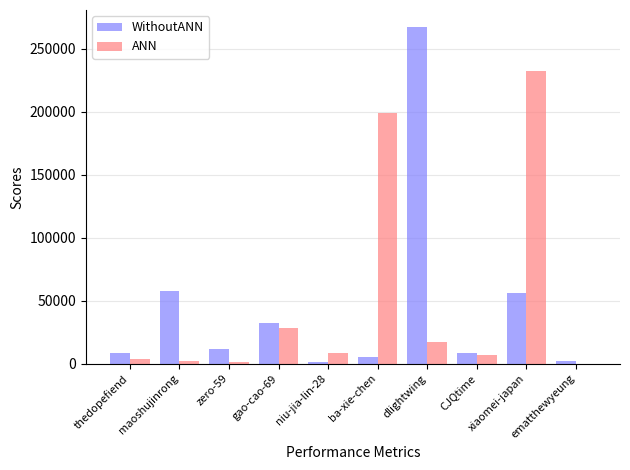

Is the value of ANN at niu-jia-lin-28 greater than the value of WithoutANN at maoshujinrong?

No